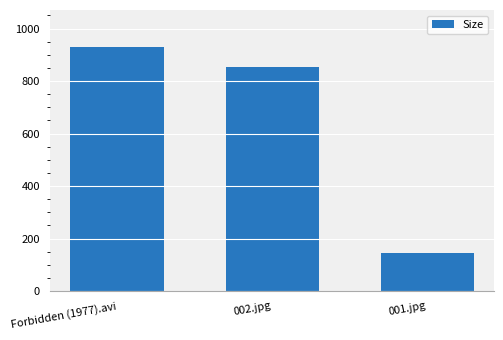

What is the difference between the values at 002.jpg and 001.jpg?

708.0